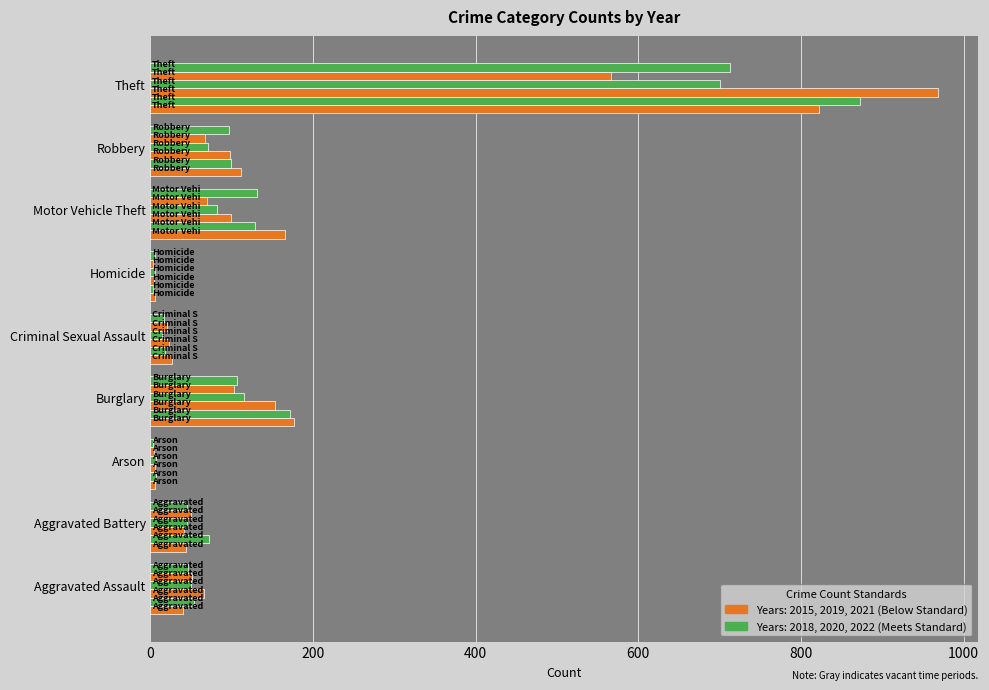

Count the number of data series in this chart.

6